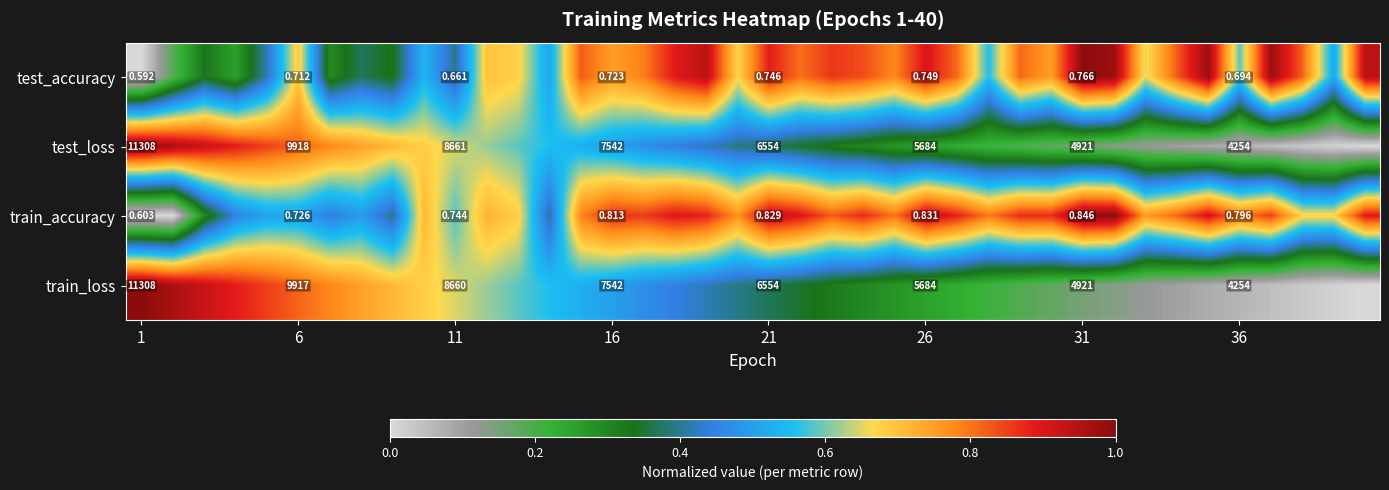

Count the number of data series in this chart.

4